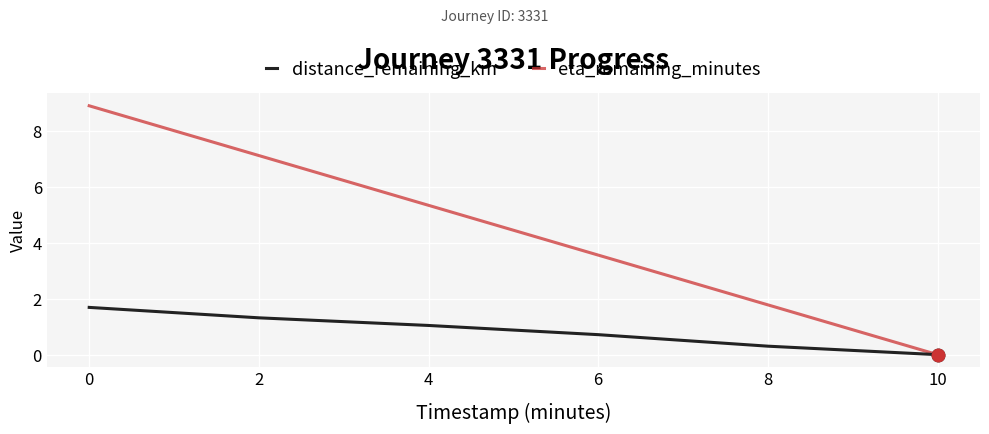

Where is eta_remaining_minutes nearest to the value 4?

6